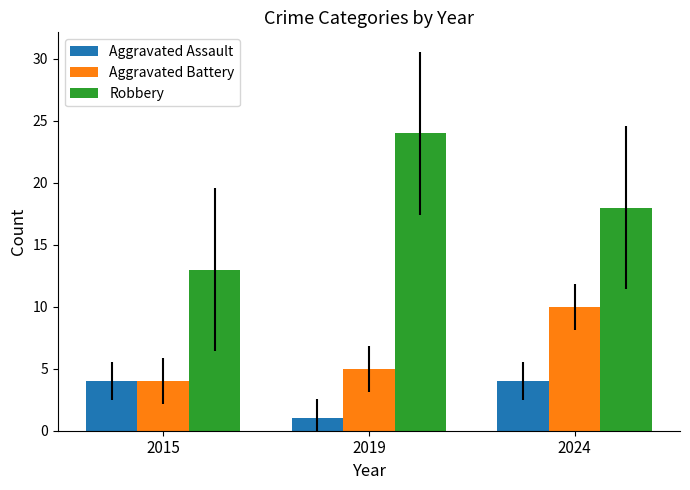

Is the value of Aggravated Assault at 2015 greater than the value of Robbery at 2015?

No